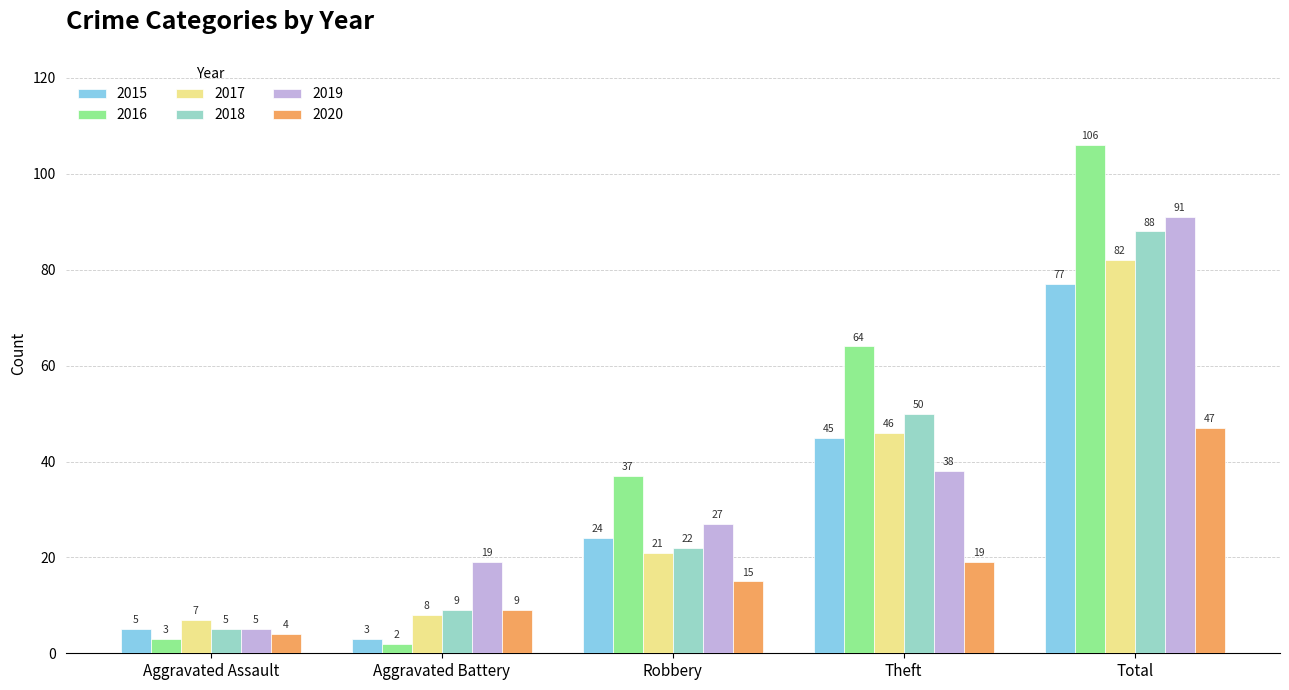

Rank the series by their maximum value, from lowest to highest.

2020, 2015, 2017, 2018, 2019, 2016